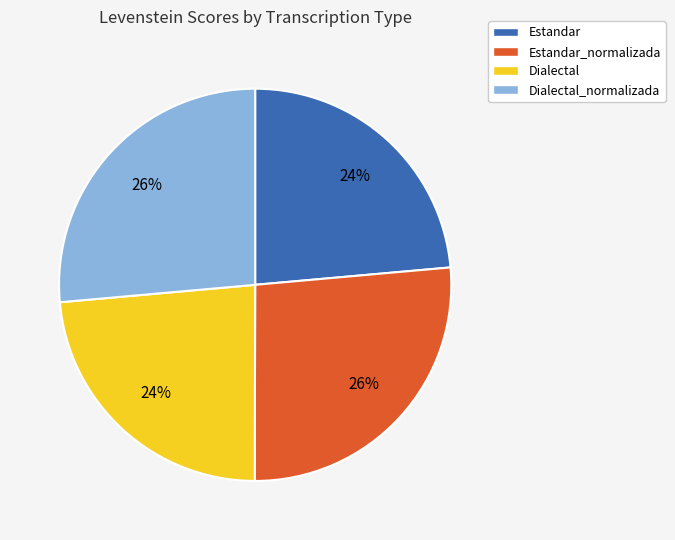

Is it true that Dialectal is 24% of the pie?

True